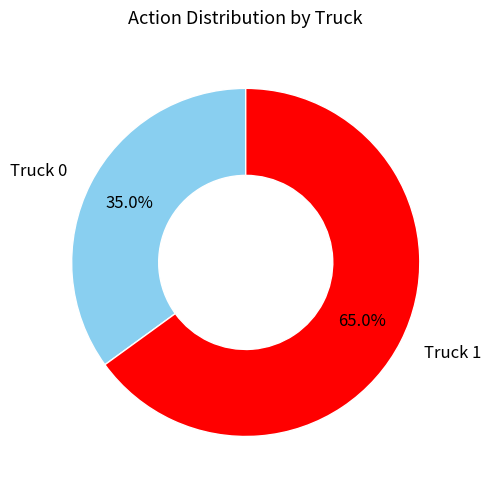

To the nearest percent, what is the average slice percentage?

50%